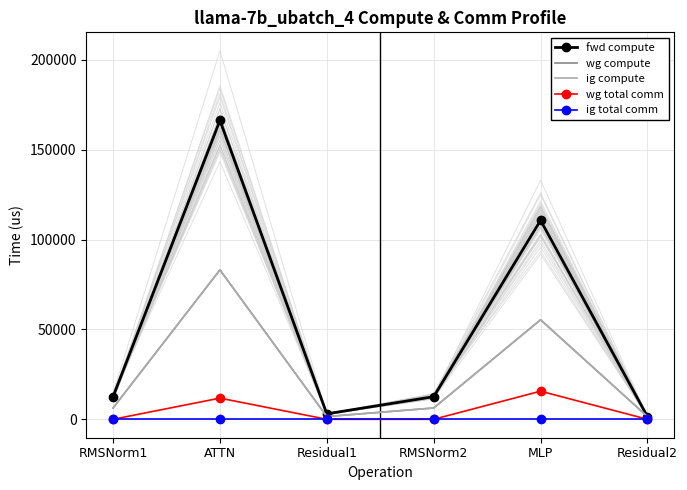

True or false: wg total comm and ig compute intersect in this chart.

False